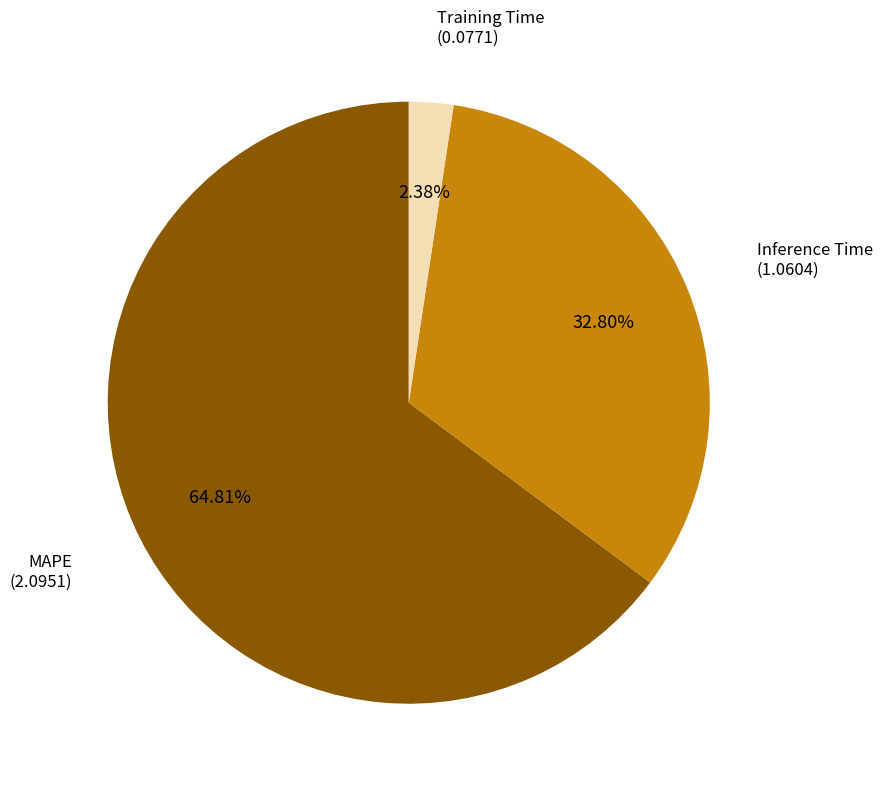

How many segments does this pie chart have?

3